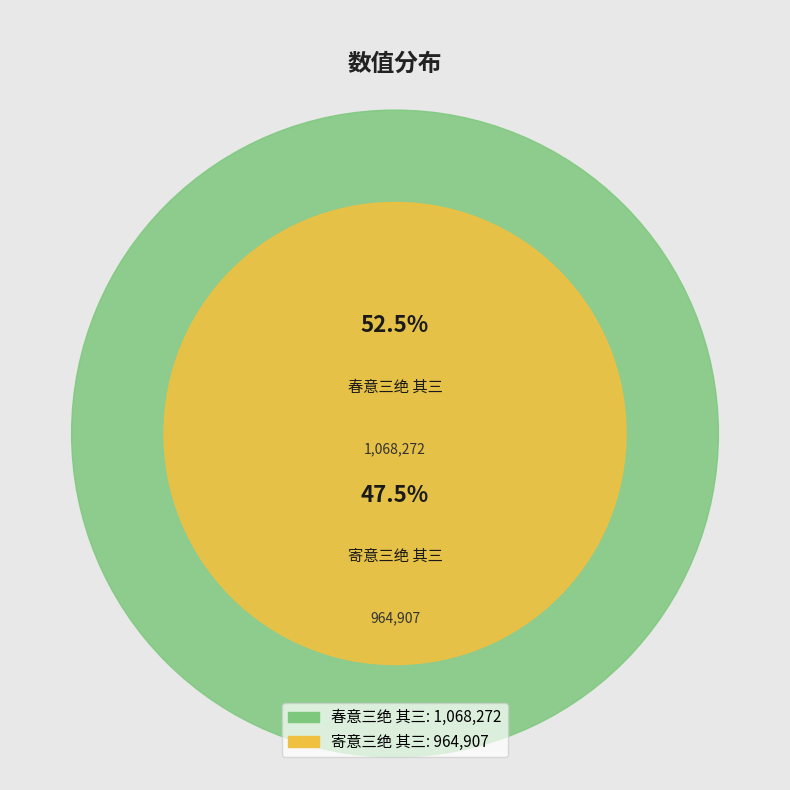

Does any single category account for the majority?

Yes